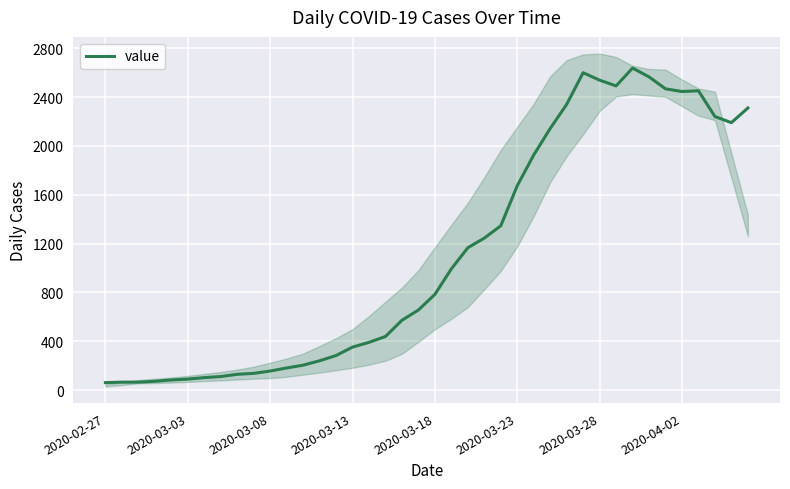

What is the minimum value for value?

61